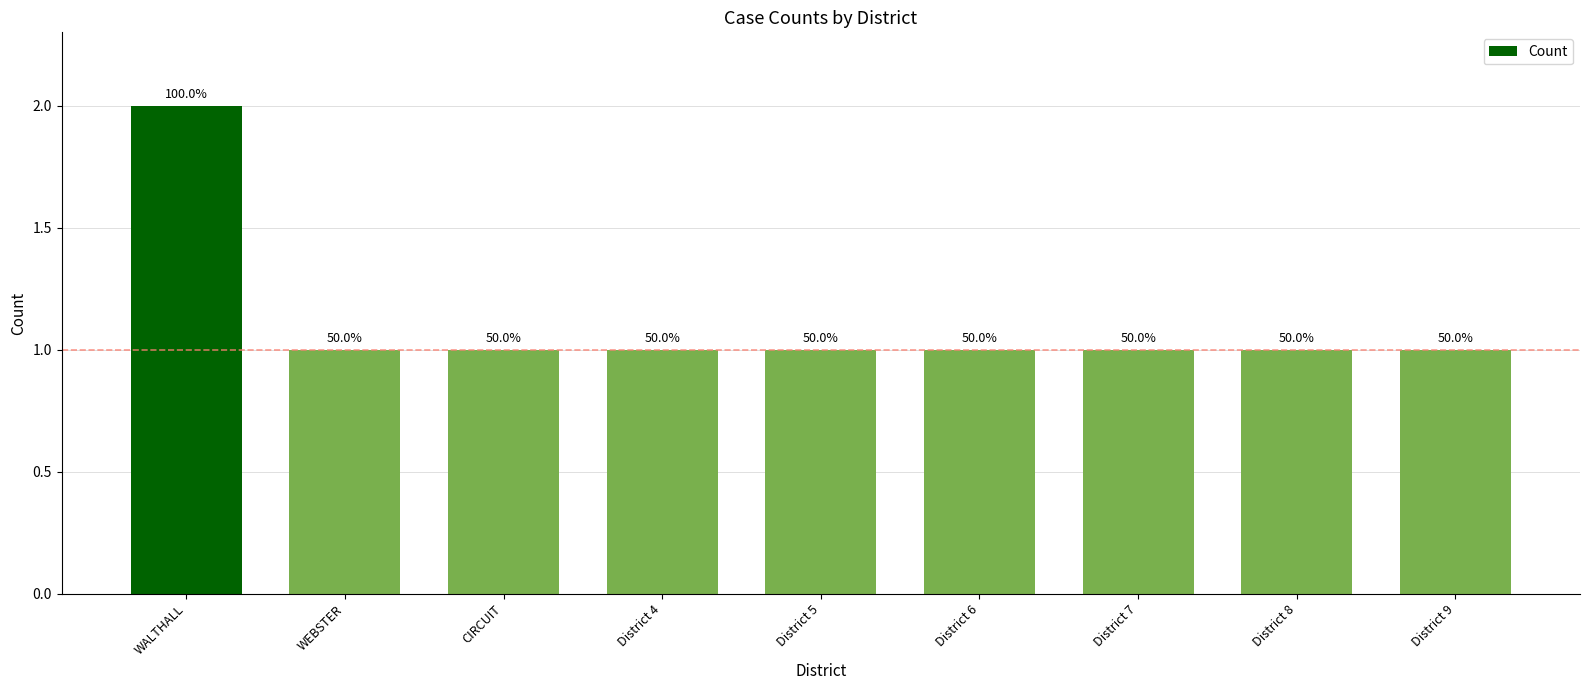

Count the values in the range 1 to 2.

9